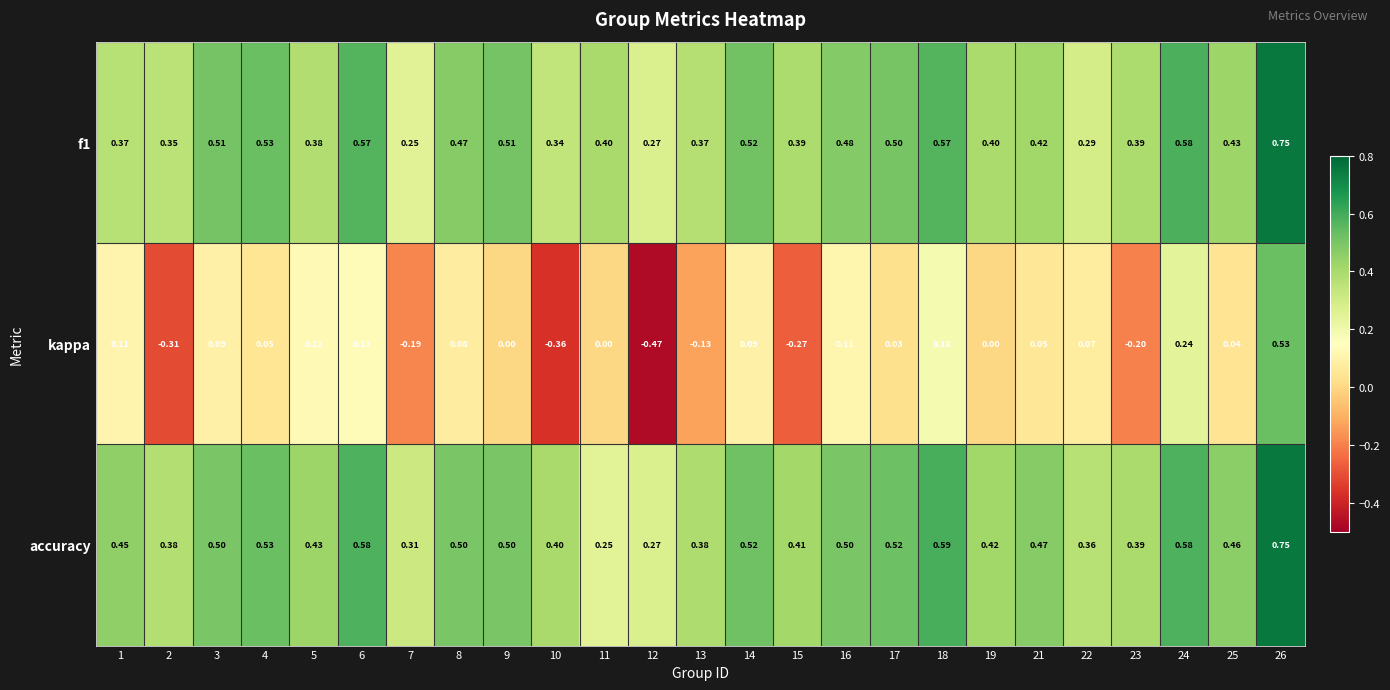

Which series has the widest spread of values?

kappa